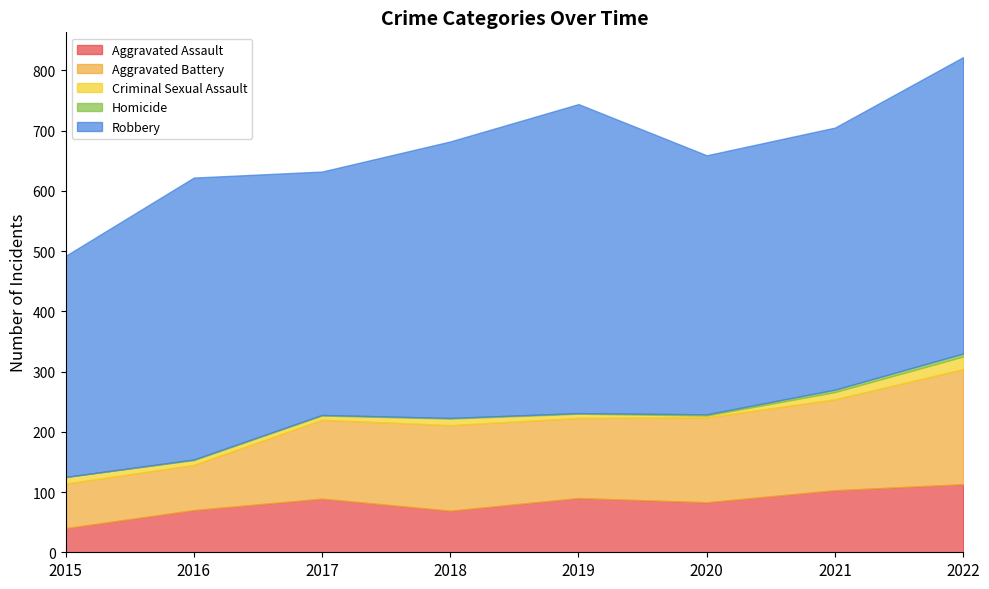

What is the value of the Homicide point at the 8th from the left?

5